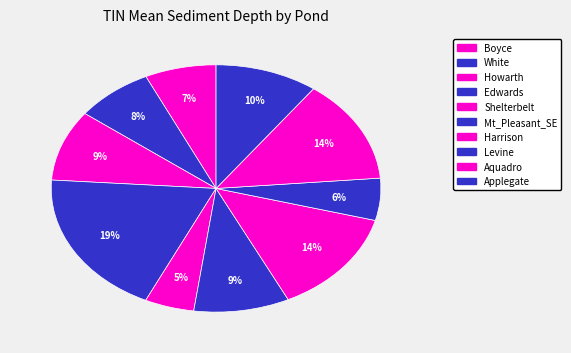

To the nearest percent, what is the difference between the White and Mt_Pleasant_SE slice percentages?

2%